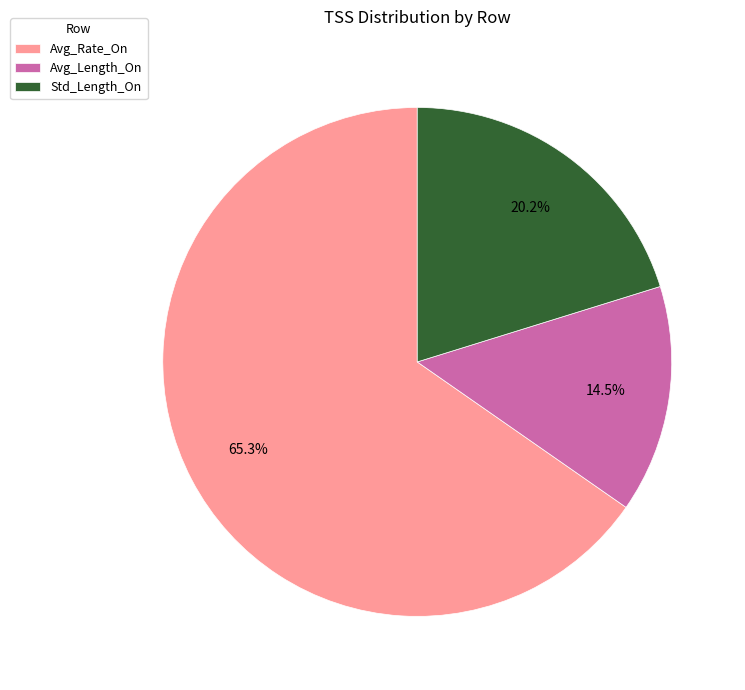

To the nearest percent, what is the difference between the Std_Length_On and Avg_Length_On slice percentages?

6%